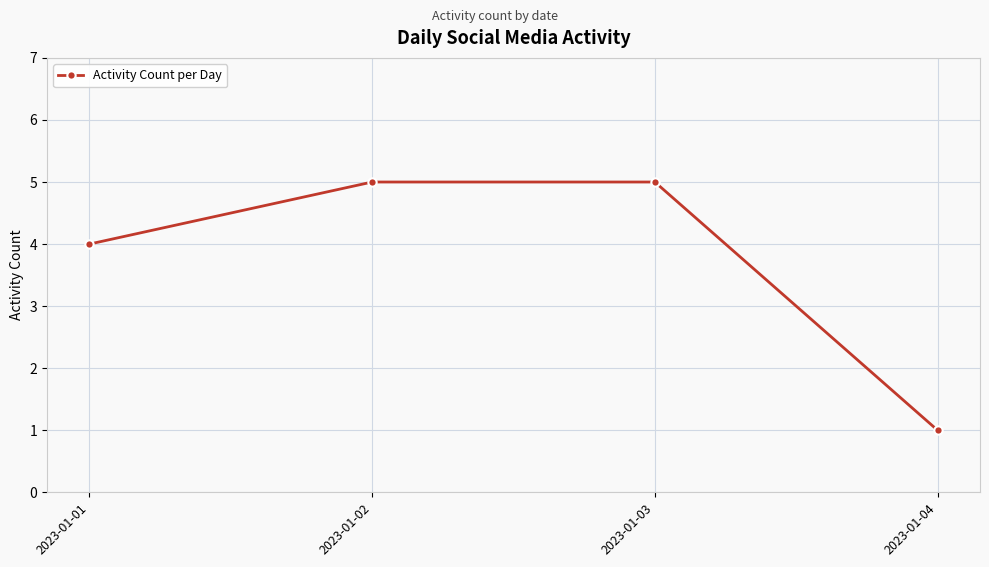

What is the smallest value displayed?

1